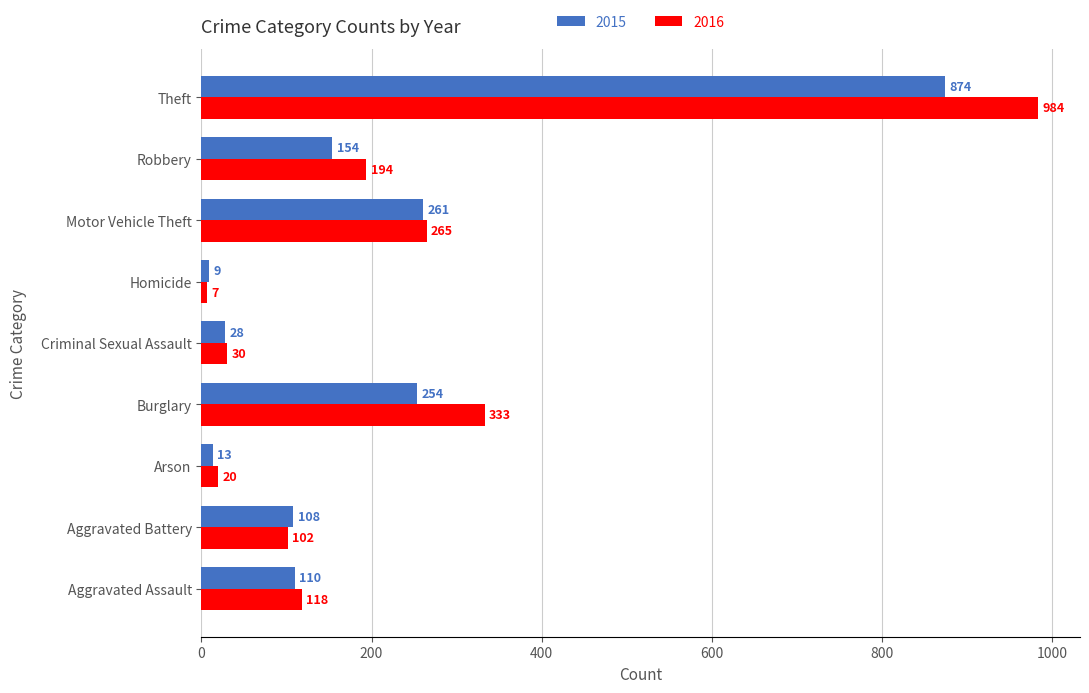

Which series has the largest total across all categories?

2016